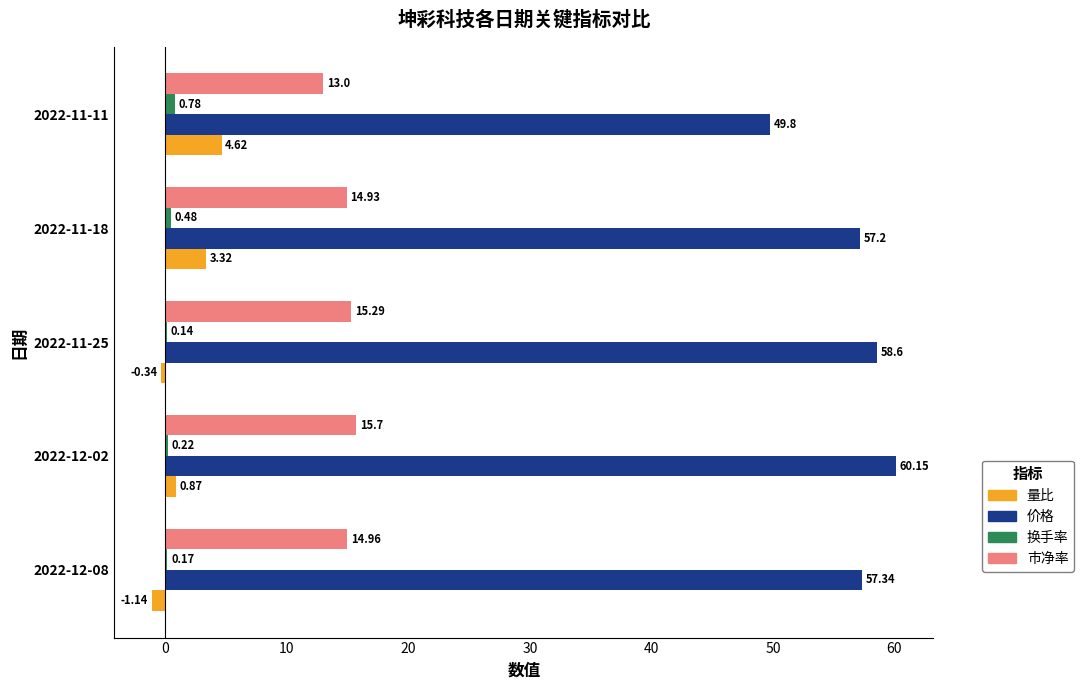

Is the value of 量比 at 2022-11-11 greater than the value of 价格 at 2022-11-18?

No